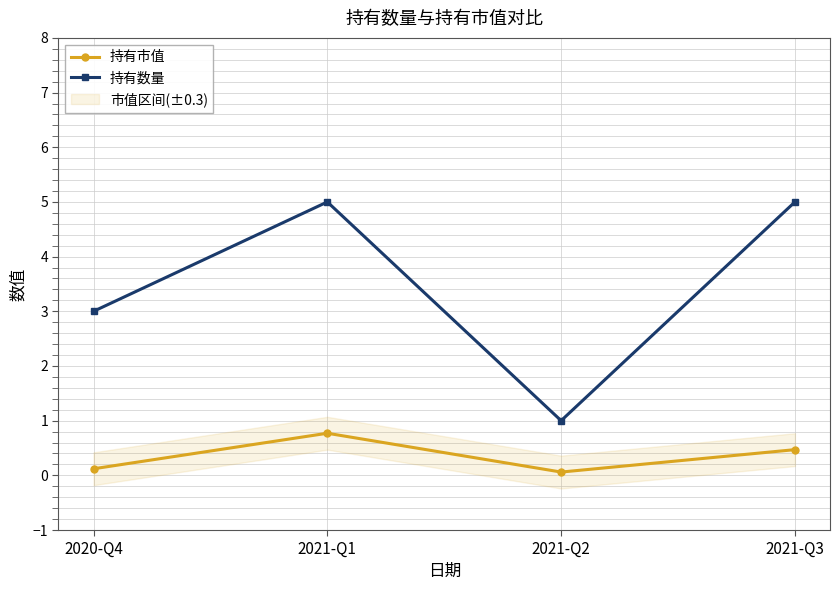

True or false: 持有数量 and 持有市值 cross at least once.

False